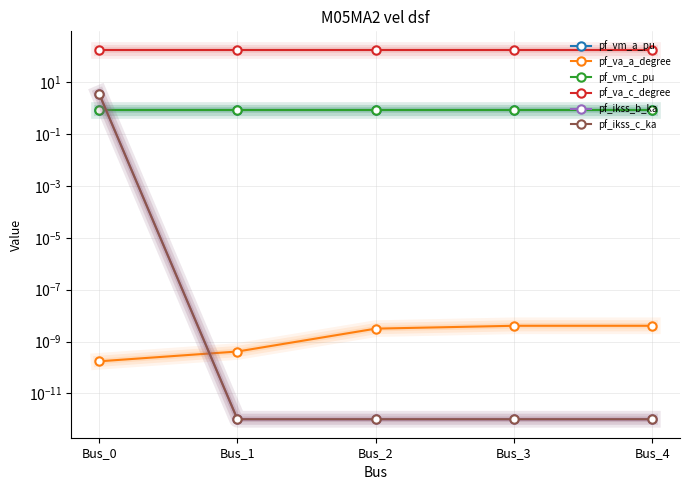

Rank the categories by pf_vm_c_pu value from lowest to highest.

Bus_0, Bus_1, Bus_2, Bus_3, Bus_4